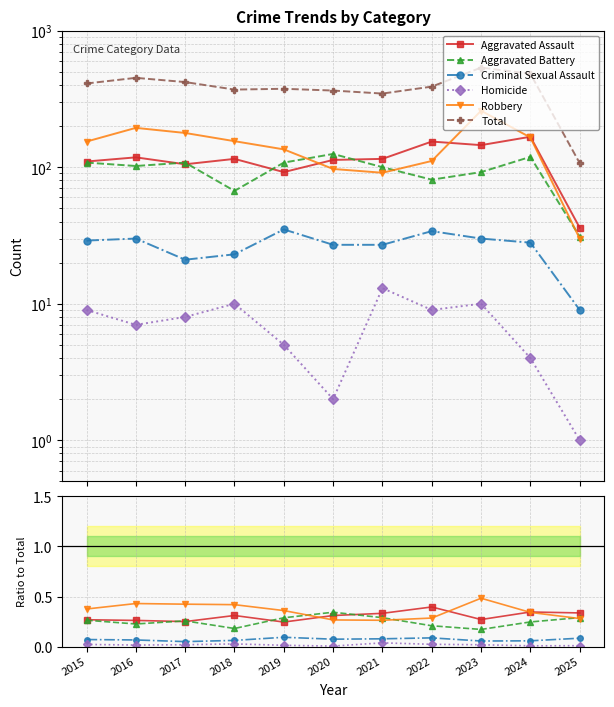

What is the greatest value displayed?

536.0